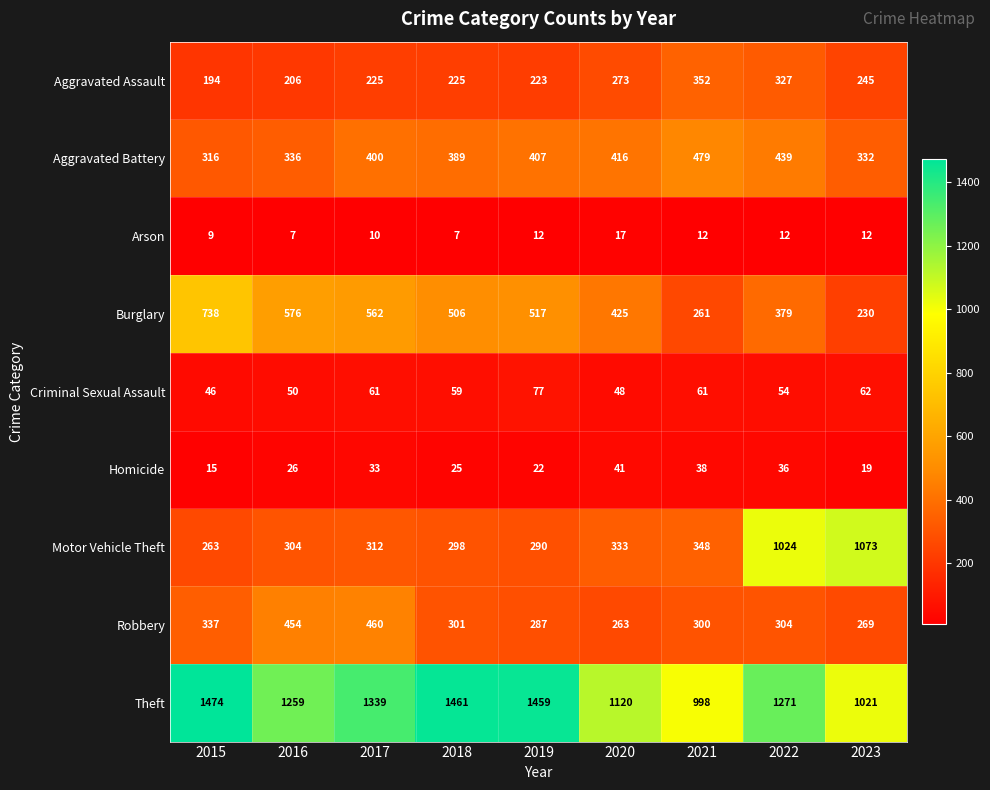

What is the total value across all series at 2023?

3263